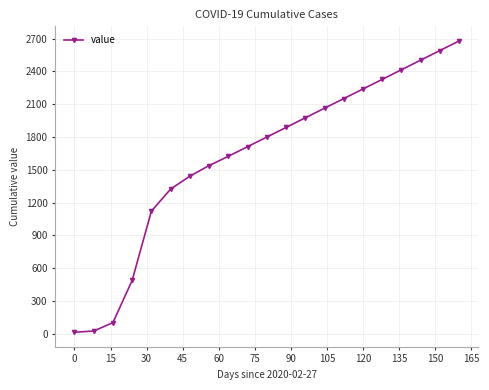

True or false: the data has more than 1 interior local peaks.

False